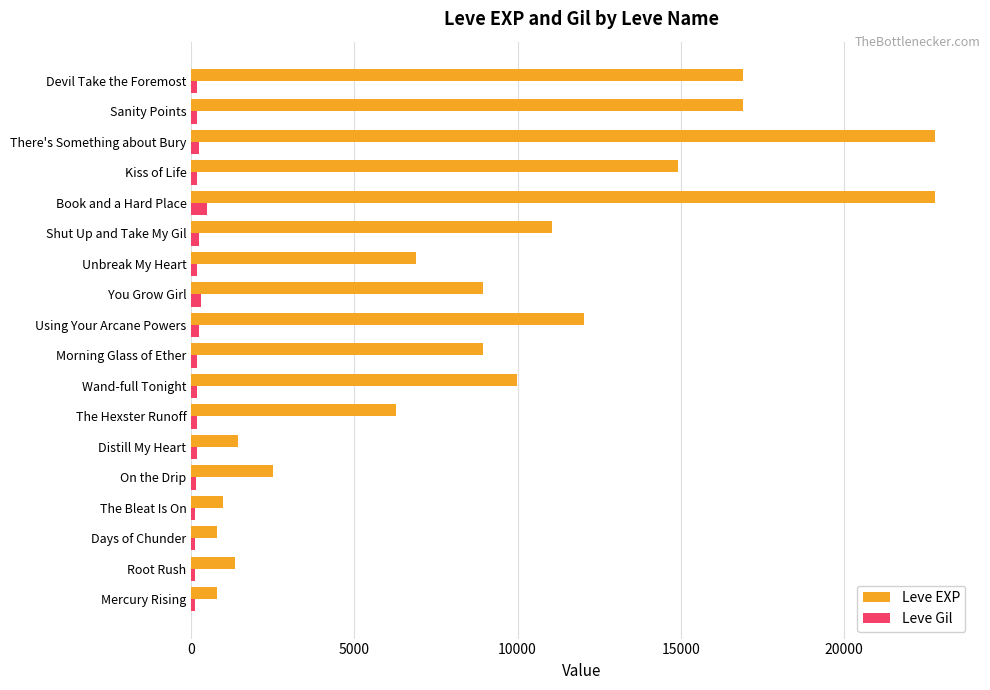

What is the average value of the Leve EXP series?

9236